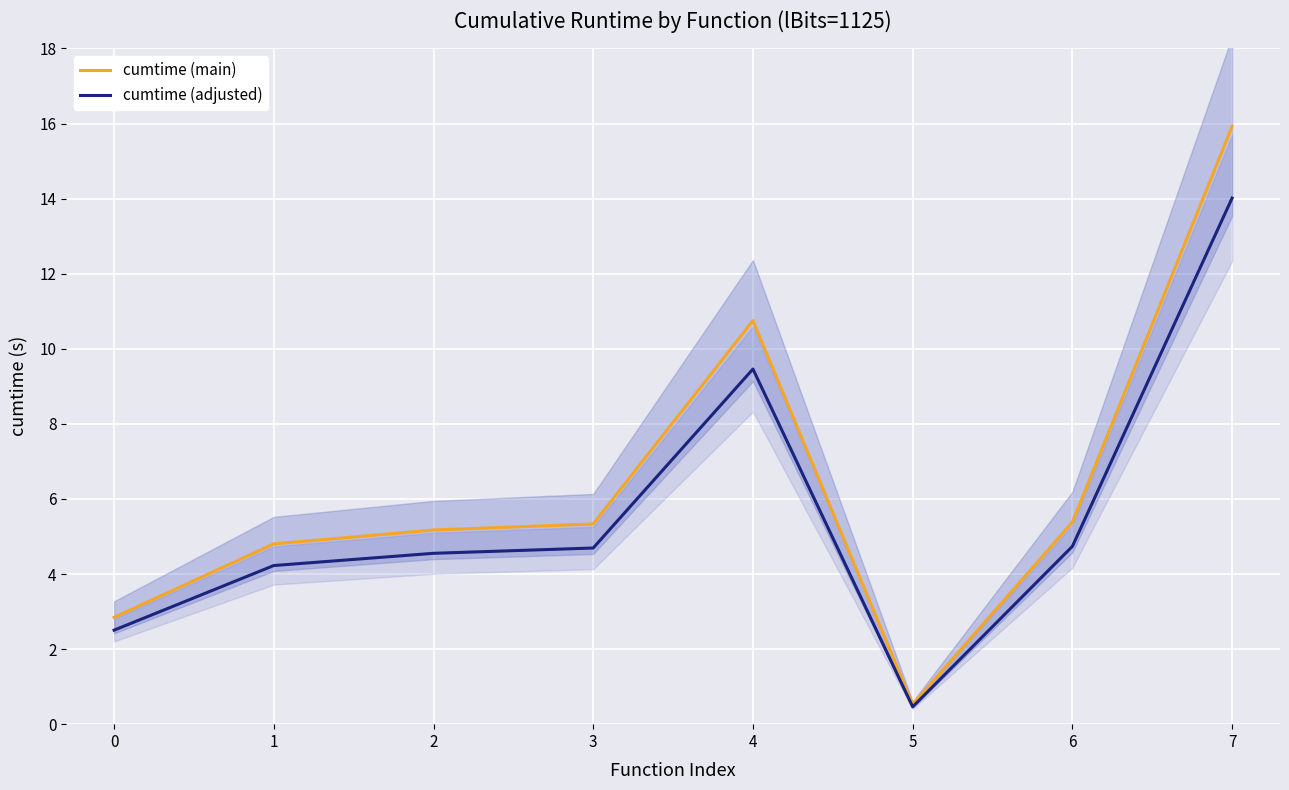

What is the sum of all cumtime (main) values?

50.7